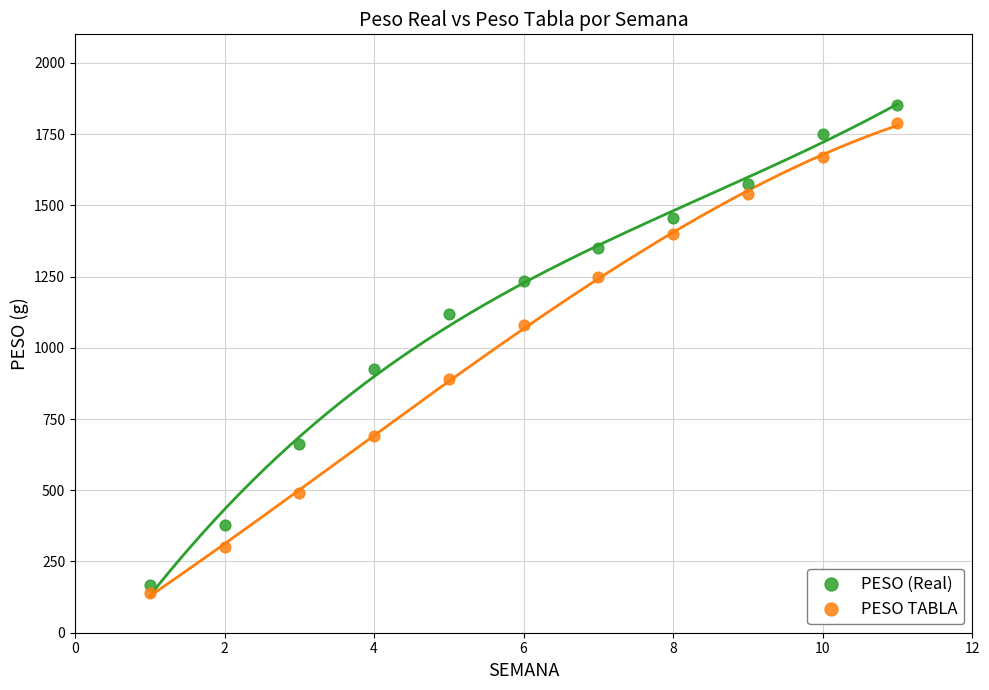

Which series has the widest spread of Y values?

PESO (Real)